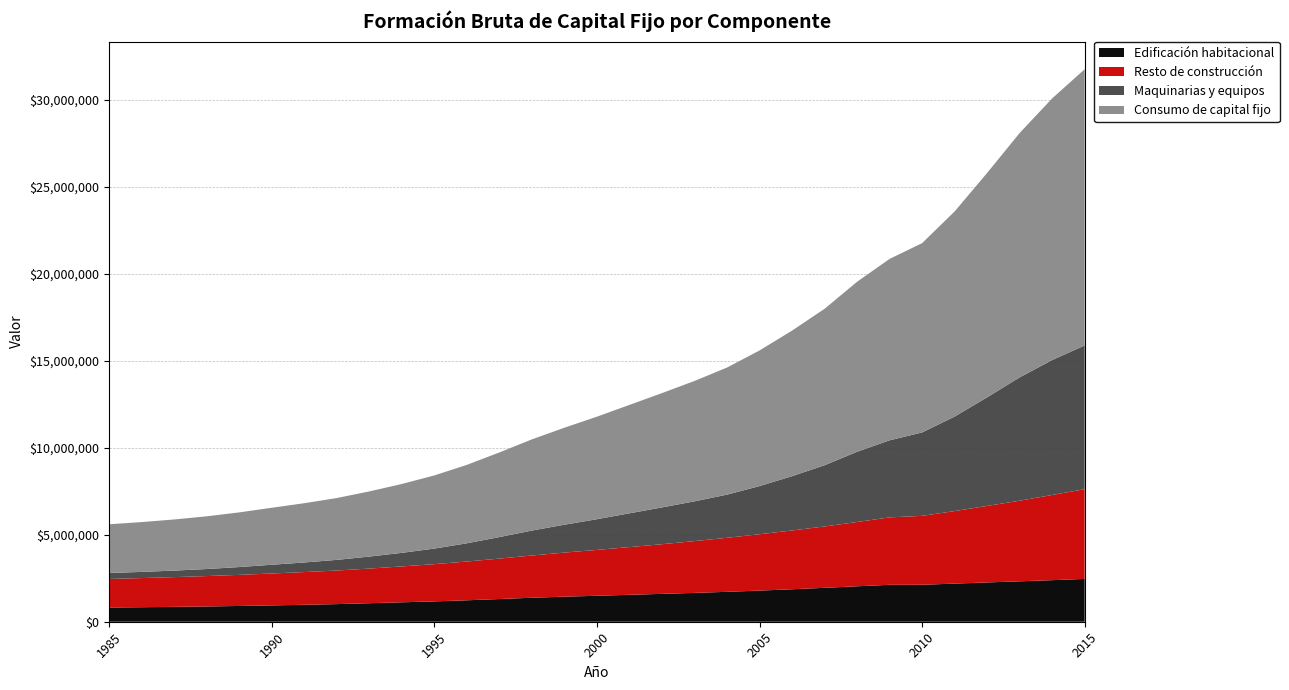

Reading right to left, list all the values displayed in this chart.

Edificación habitacional: 2015=2460244	2014=2388168	2013=2321618	2012=2257433	2011=2190429	2010=2124100	2009=2120712	2008=2036428	2007=1947929	2006=1865159	2005=1789007	2004=1718726	2003=1657148	2002=1601522	2001=1547006	2000=1492352	1999=1439490	1998=1378697	1997=1304187	1996=1231874	1995=1169543	1994=1116208	1993=1063870	1992=1012974	1991=972643	1990=938613	1989=906124	1988=877221	1987=853737	1986=833810	1985=816459
Resto de construcción: 2015=5156701	2014=4895690	2013=4633095	2012=4398086	2011=4167446	2010=3960463	2009=3875448	2008=3694766	2007=3525927	2006=3379723	2005=3238671	2004=3104784	2003=2976167	2002=2853467	2001=2741716	2000=2636471	1999=2534140	1998=2427430	1997=2324595	1996=2227752	1995=2139460	1994=2062463	1993=1990978	1992=1929881	1991=1881078	1990=1834240	1989=1787020	1988=1747317	1987=1710614	1986=1675347	1985=1643456
Maquinarias y equipos: 2015=8258482	2014=7753331	2013=7087505	2012=6239974	2011=5430950	2010=4793364	2009=4428985	2008=4037023	2007=3517844	2006=3120154	2005=2766765	2004=2480489	2003=2284813	2002=2114515	2001=1942039	2000=1763343	1999=1601887	1998=1433946	1997=1235805	1996=1048434	1995=895330	1994=779944	1993=689945	1992=611665	1991=552098	1990=501672	1989=449029	1988=404602	1987=374656	1986=354367	1985=340622
Consumo de capital fijo: 2015=15875426	2014=15037189	2013=14042218	2012=12895493	2011=11788825	2010=10877927	2009=10425145	2008=9768217	2007=8991700	2006=8365035	2005=7794442	2004=7303999	2003=6918128	2002=6569504	2001=6230761	2000=5892165	1999=5575516	1998=5240073	1997=4864587	1996=4508060	1995=4204332	1994=3958615	1993=3744793	1992=3554521	1991=3405819	1990=3274525	1989=3142172	1988=3029141	1987=2939007	1986=2863525	1985=2800537